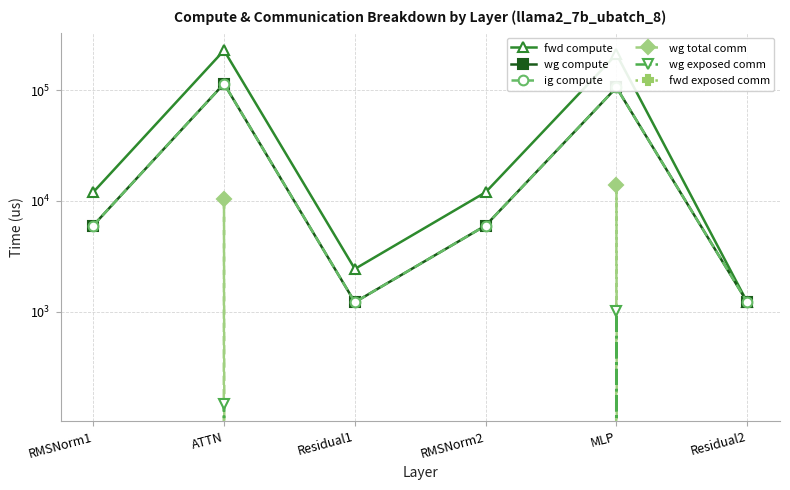

Does the chart display data point markers on the line(s)?

Yes